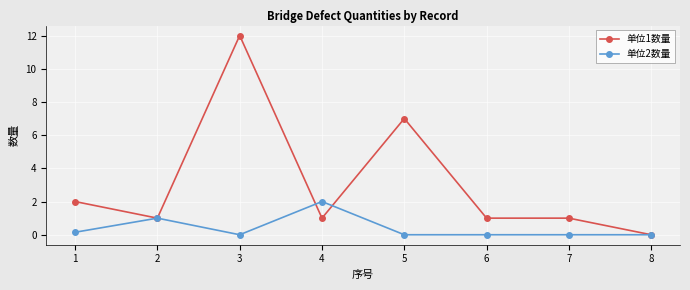

What is the difference between the second highest and second lowest values in the 单位2数量 series?

1.0